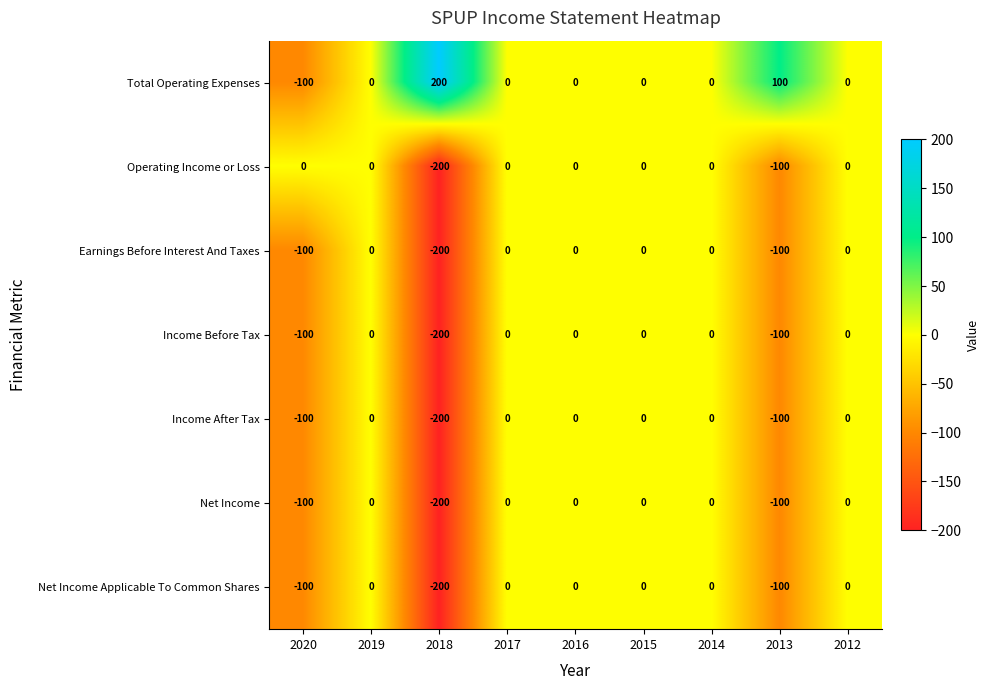

How many Earnings Before Interest And Taxes values are between -100 and 0?

8